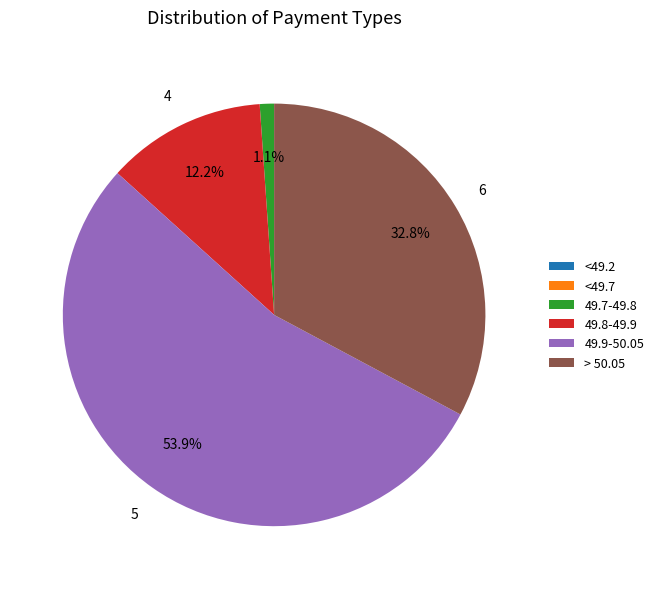

To the nearest percent, what portion does 49.9-50.05 represent?

54%